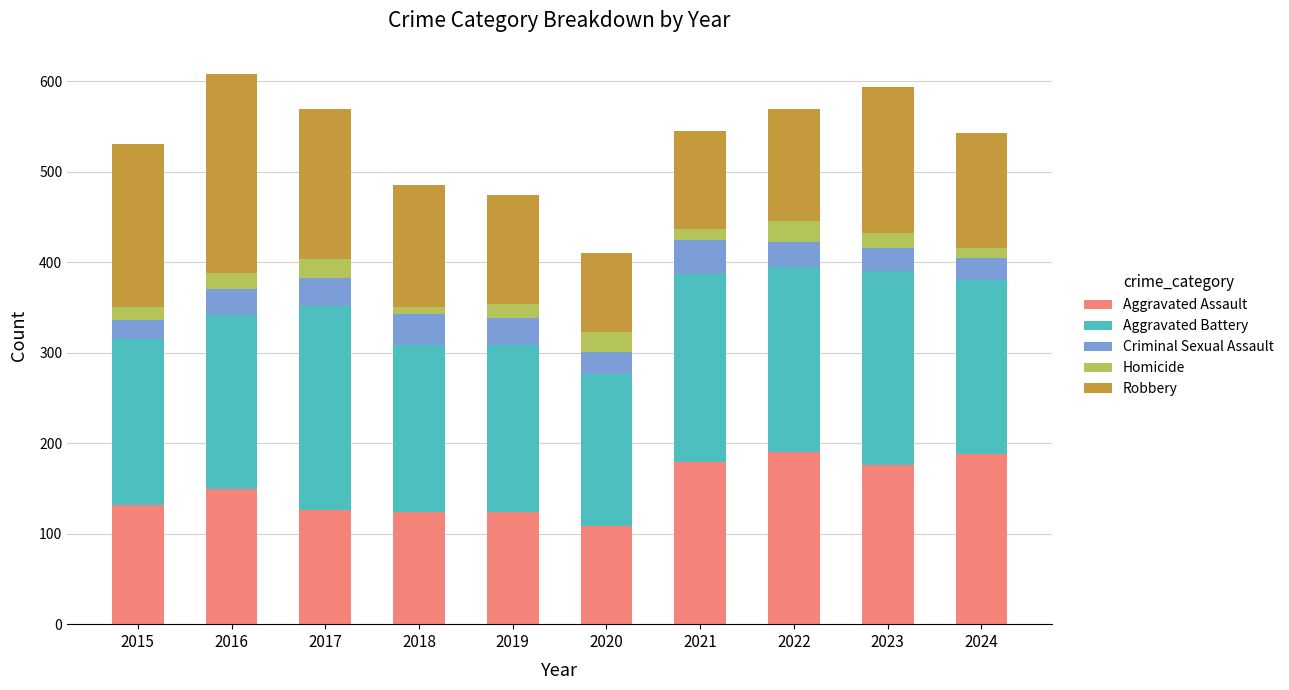

Is it true that Aggravated Assault equals 221 at 2019?

False